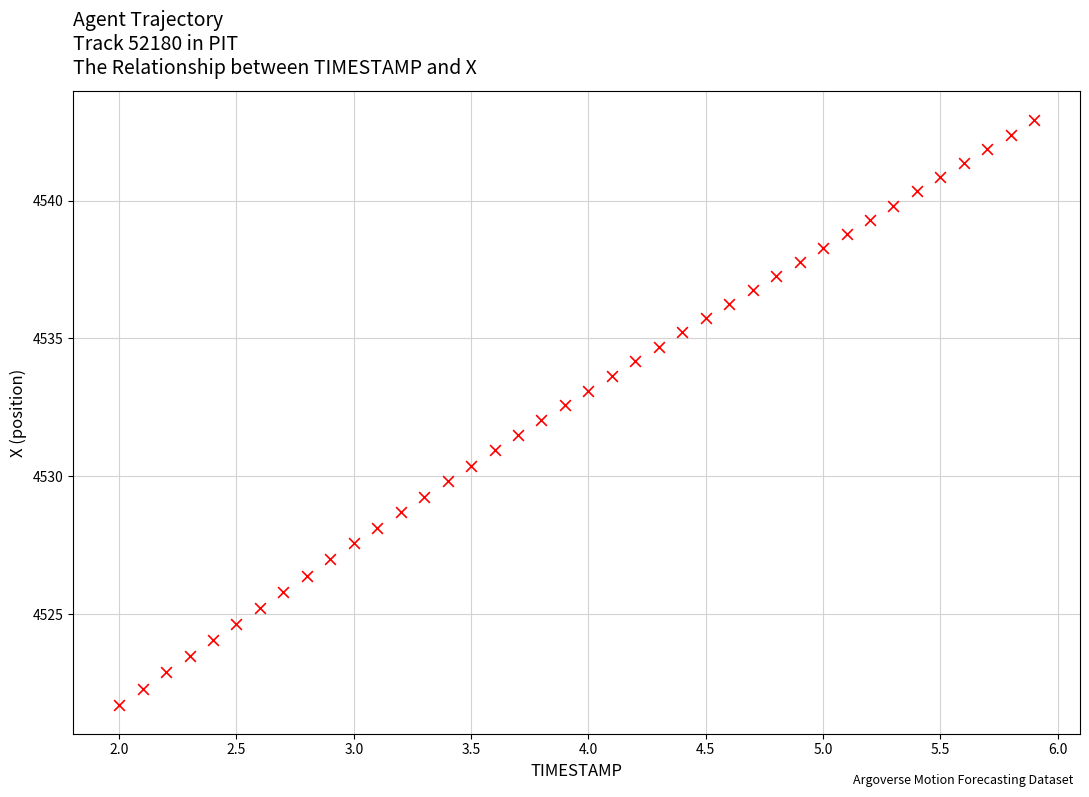

What is the range of Y values (max minus min)?

21.2